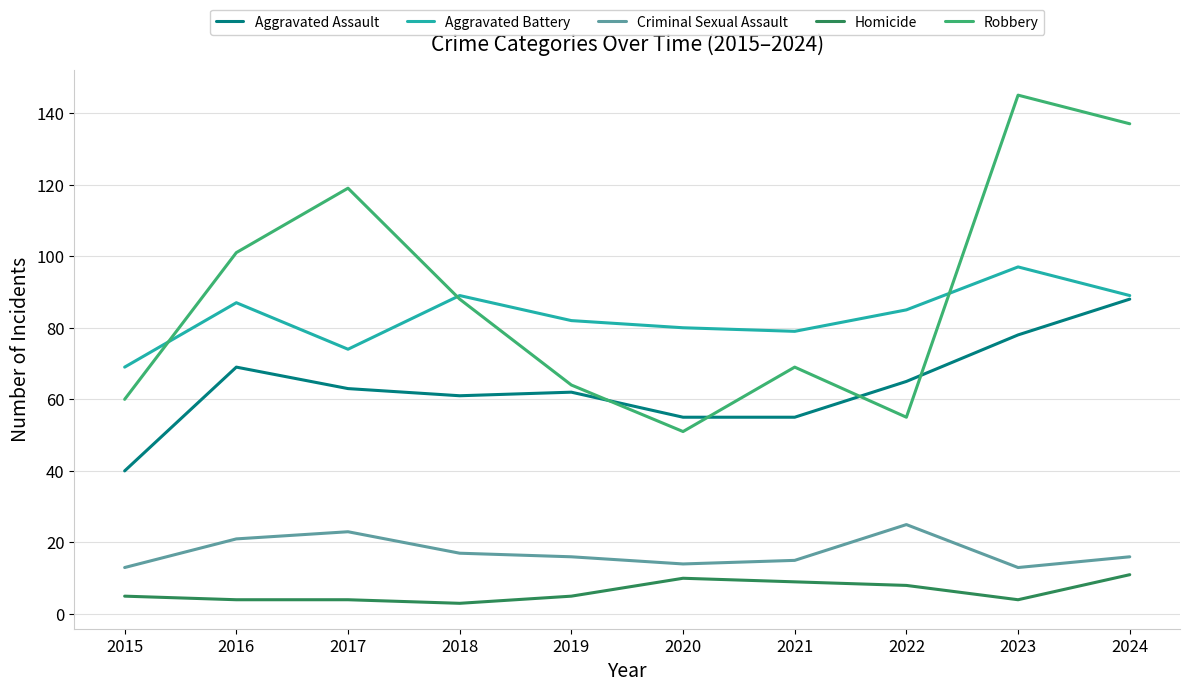

Reading left to right, extract all data points from this chart.

Aggravated Assault: 40	69	63	61	62	55	55	65	78	88
Aggravated Battery: 69	87	74	89	82	80	79	85	97	89
Criminal Sexual Assault: 13	21	23	17	16	14	15	25	13	16
Homicide: 5	4	4	3	5	10	9	8	4	11
Robbery: 60	101	119	88	64	51	69	55	145	137